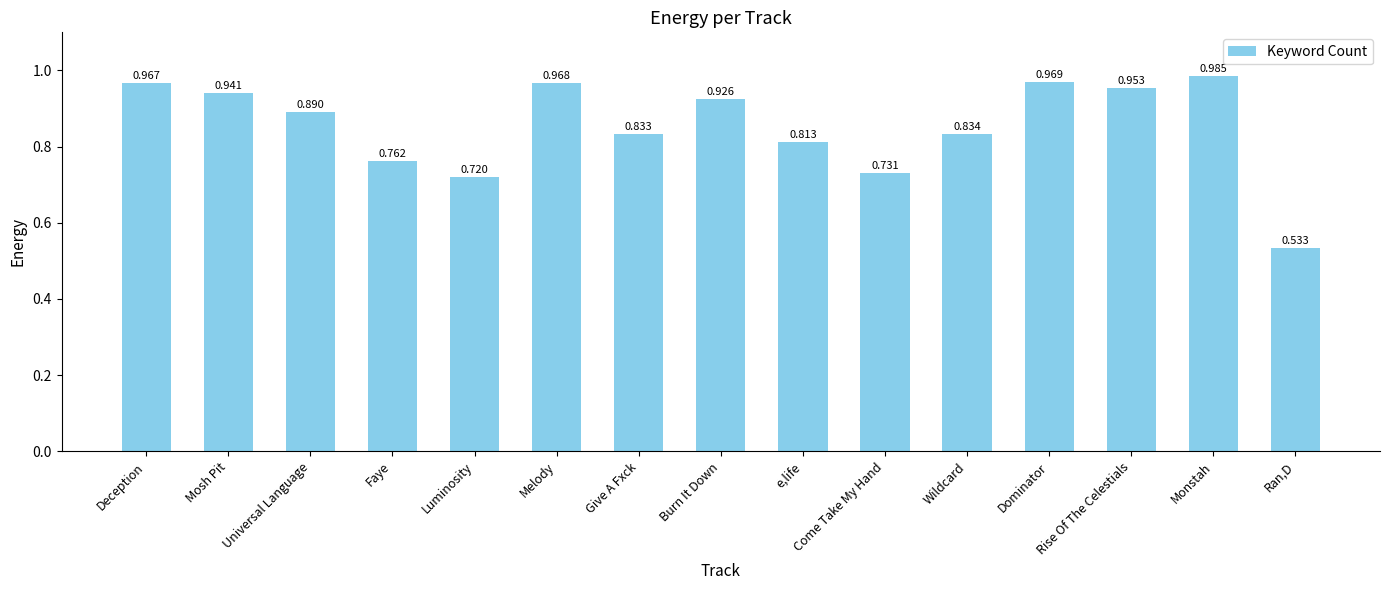

Rank the categories by value from highest to lowest.

Monstah, Dominator, Melody, Deception, Rise Of The Celestials, Mosh Pit, Burn It Down, Universal Language, Wildcard, Give A Fxck, e,life, Faye, Come Take My Hand, Luminosity, Ran,D